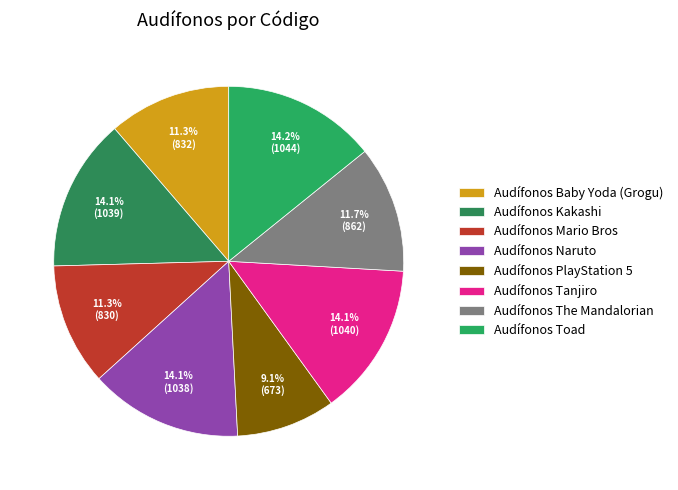

What is the largest slice in the pie chart?

Audífonos Toad